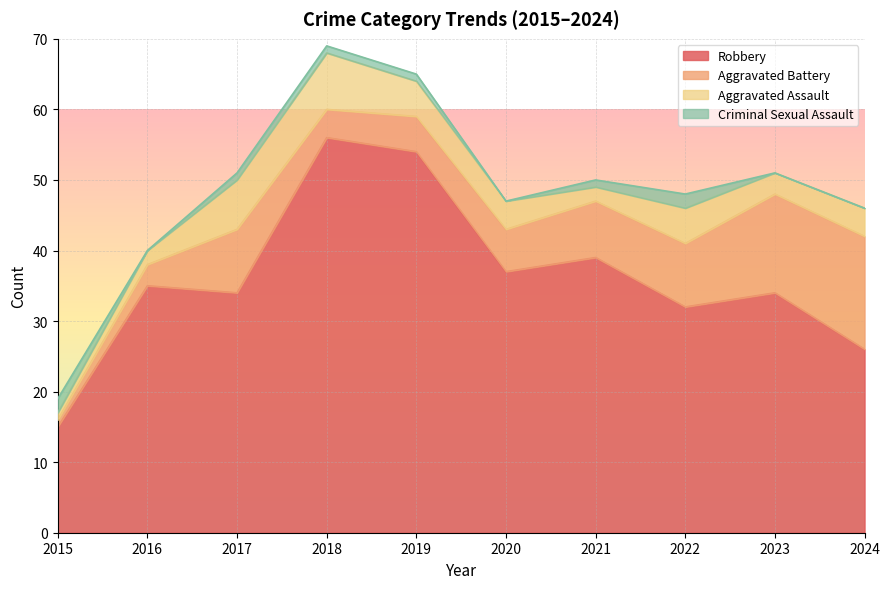

True or false: Criminal Sexual Assault has a value of -1 at 2024.

False